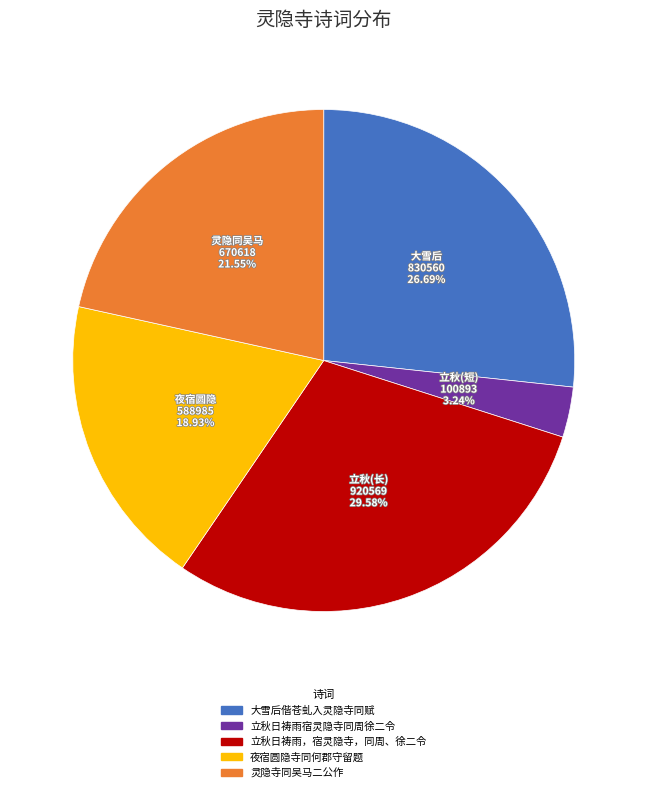

The 立秋日祷雨，宿灵隐寺，同周、徐二令 slice represents 36% of the pie. True or false?

False